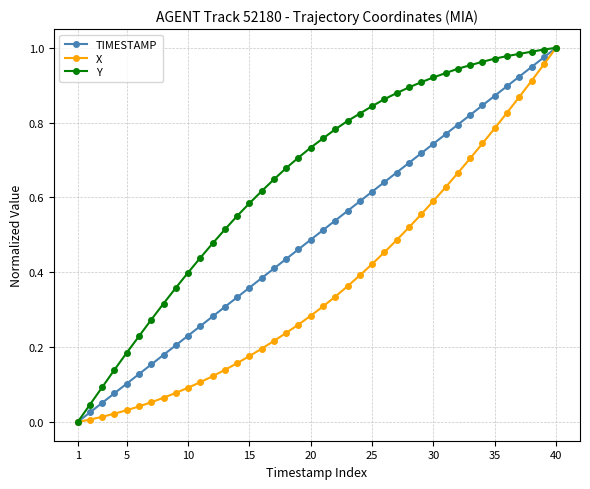

What are all the series names shown in the legend?

TIMESTAMP, X, Y